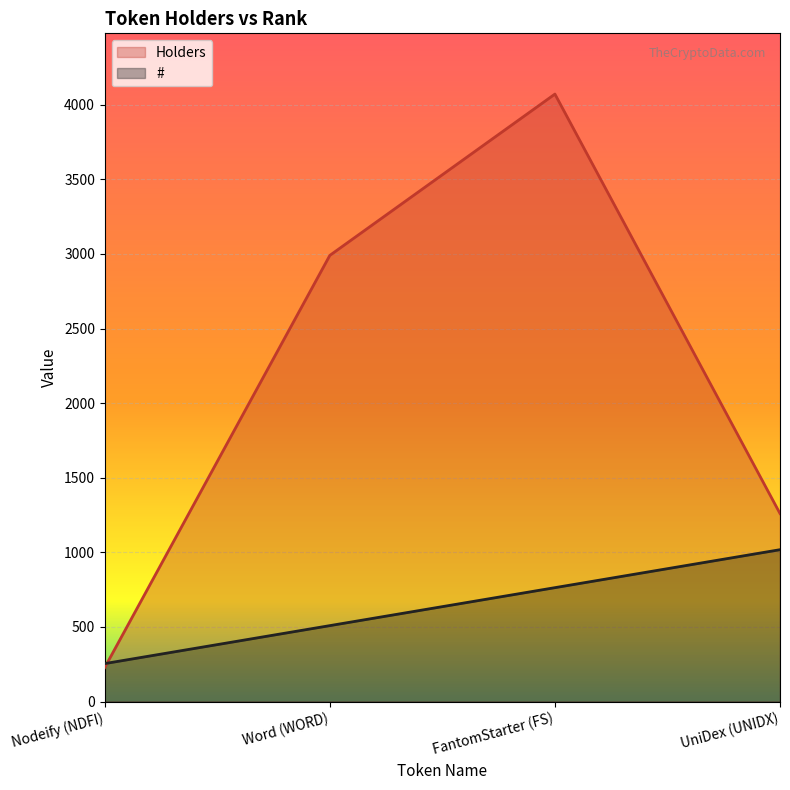

Rank the categories by # value from highest to lowest.

UniDex (UNIDX), FantomStarter (FS), Word (WORD), Nodeify (NDFI)